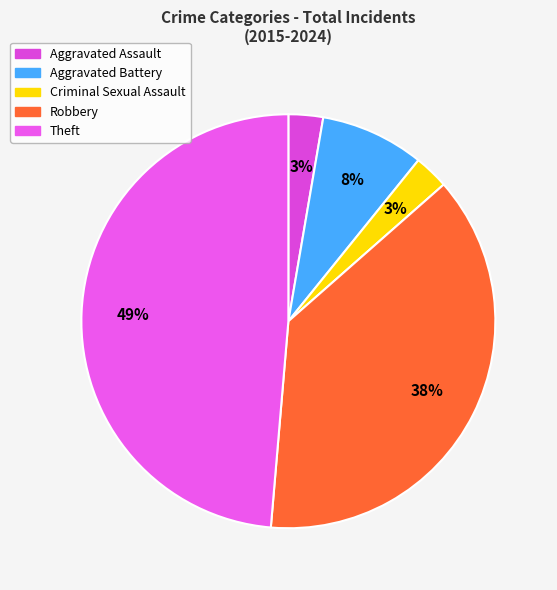

What is the total percentage of Aggravated Battery and Criminal Sexual Assault?

10.5%